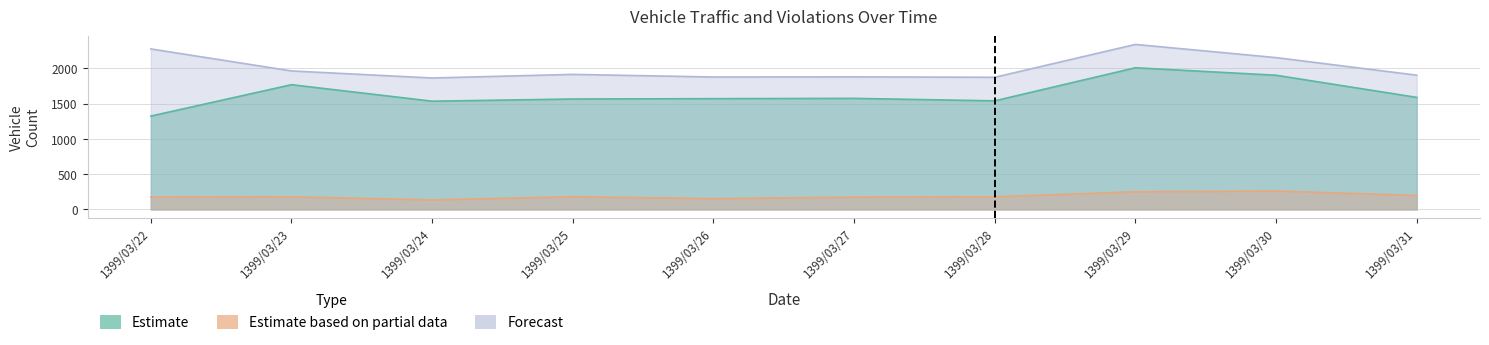

The distance_violation series shows 293 at 1399/03/27. True or false?

False